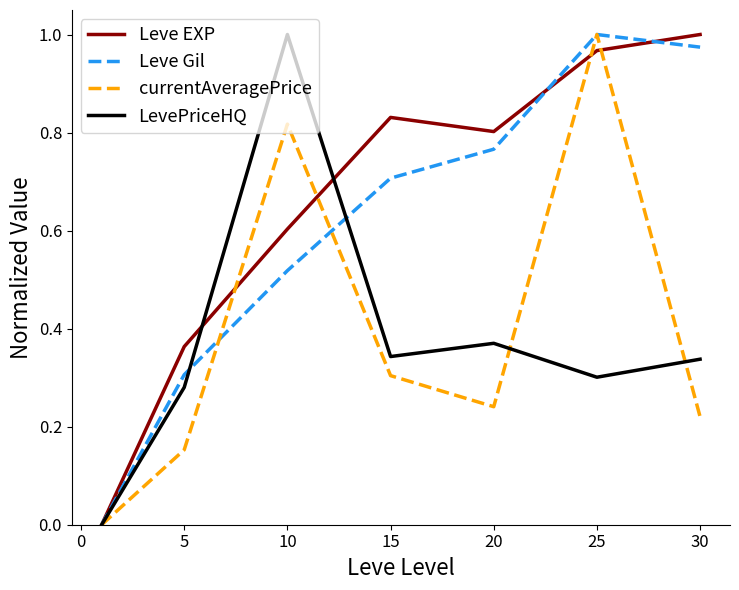

What is the sum of all LevePriceHQ values?

2.6